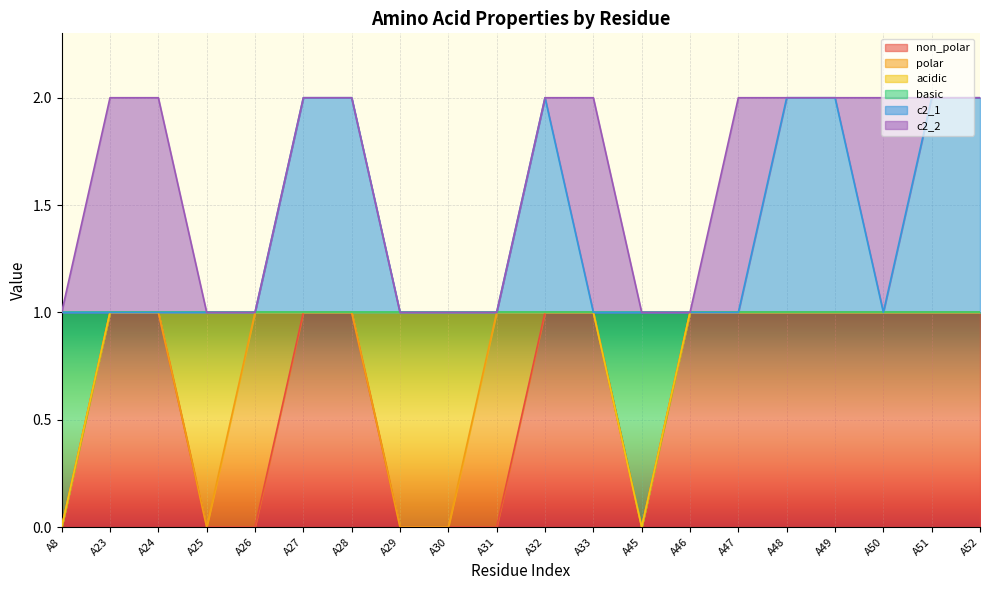

The c2_1 series shows 1 at A23. True or false?

False